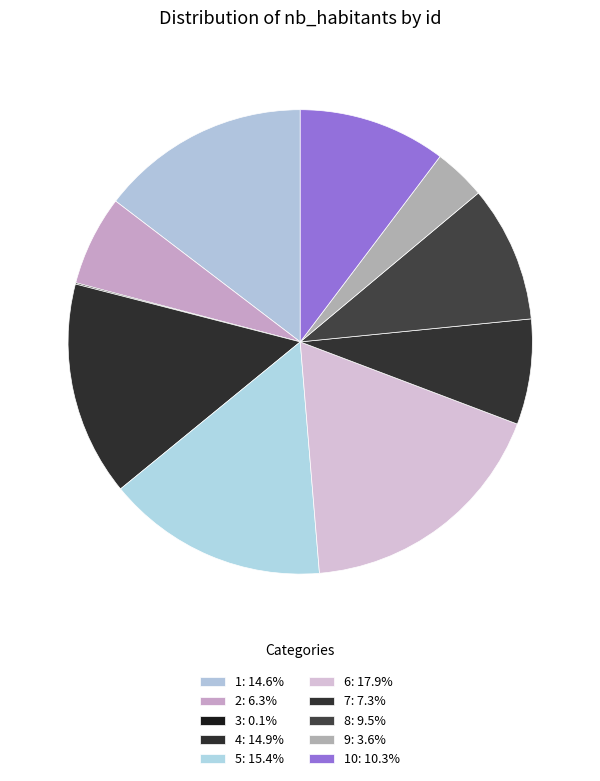

What is the smallest slice in the pie chart?

3